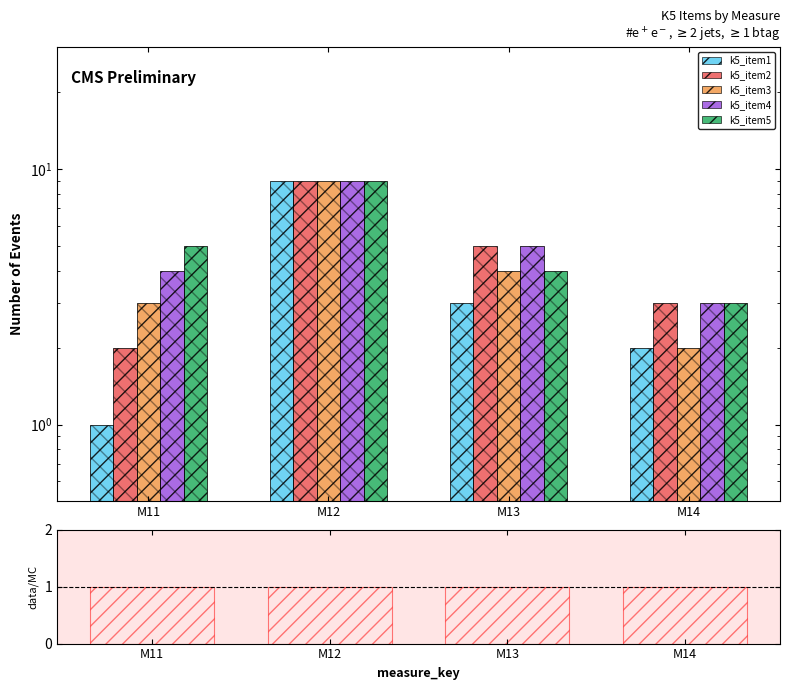

What is the greatest value displayed?

9